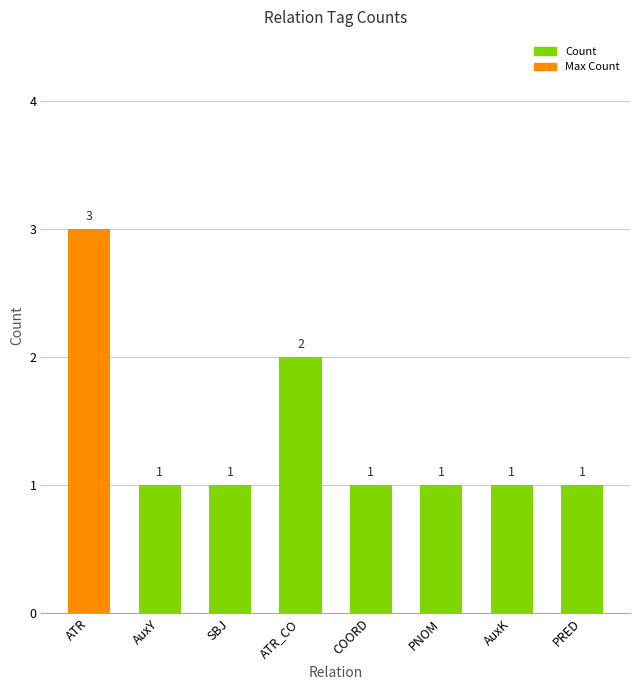

At which category does the chart reach its peak across all series?

ATR